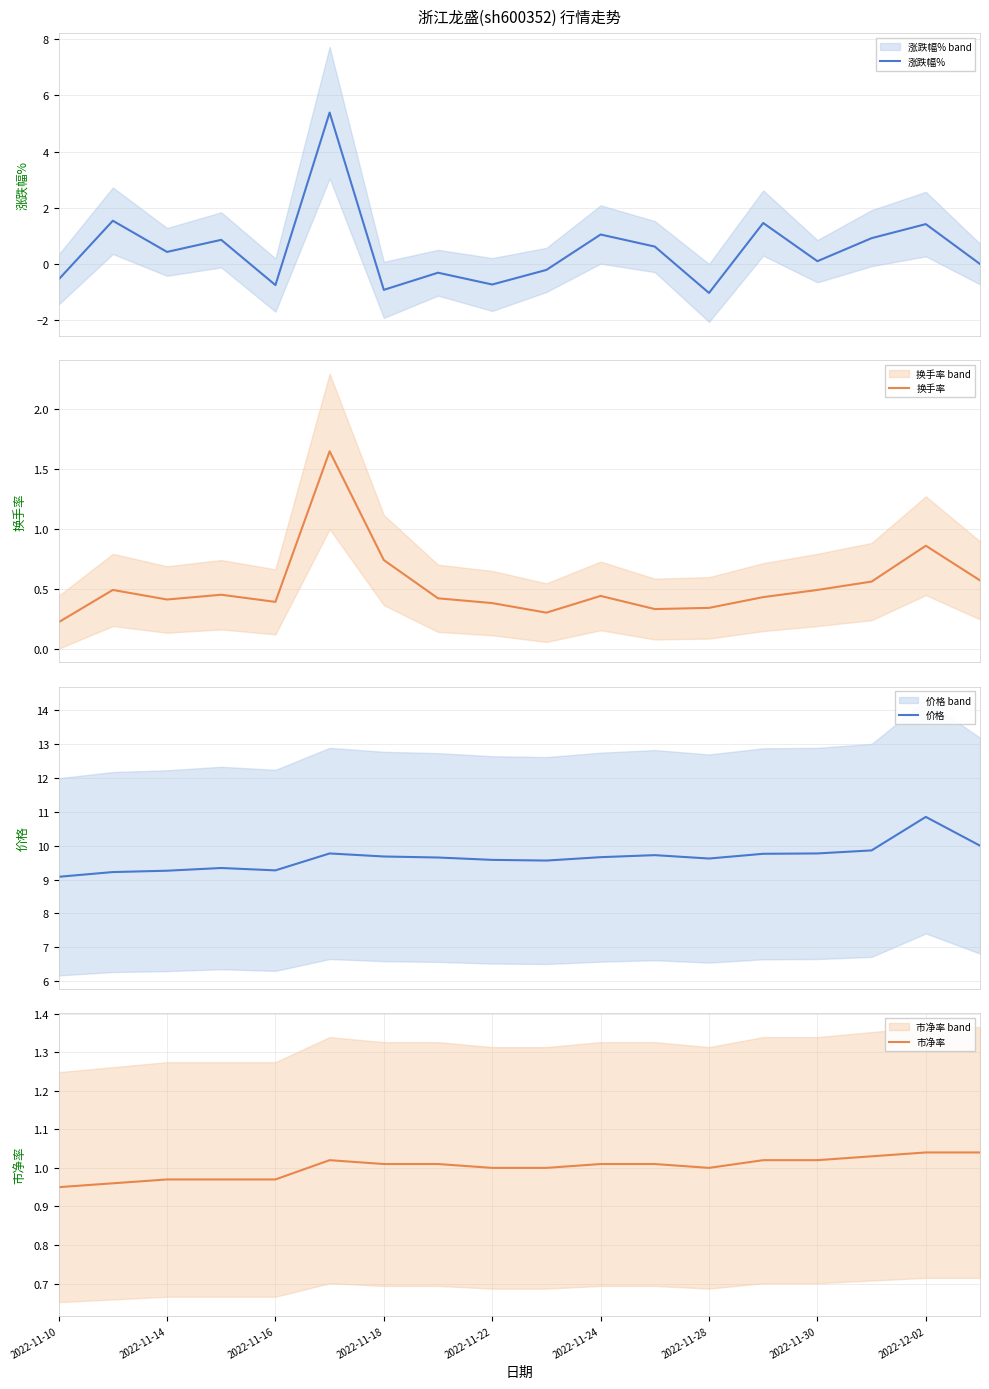

How many values in the 市净率 series exceed 1?

10